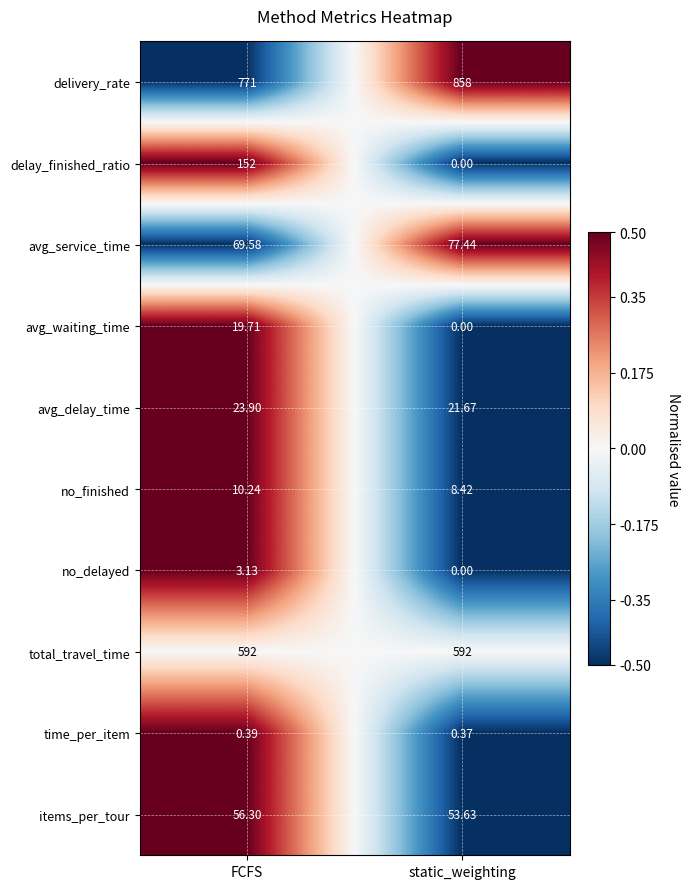

At how many categories does at least one series exceed 0?

2